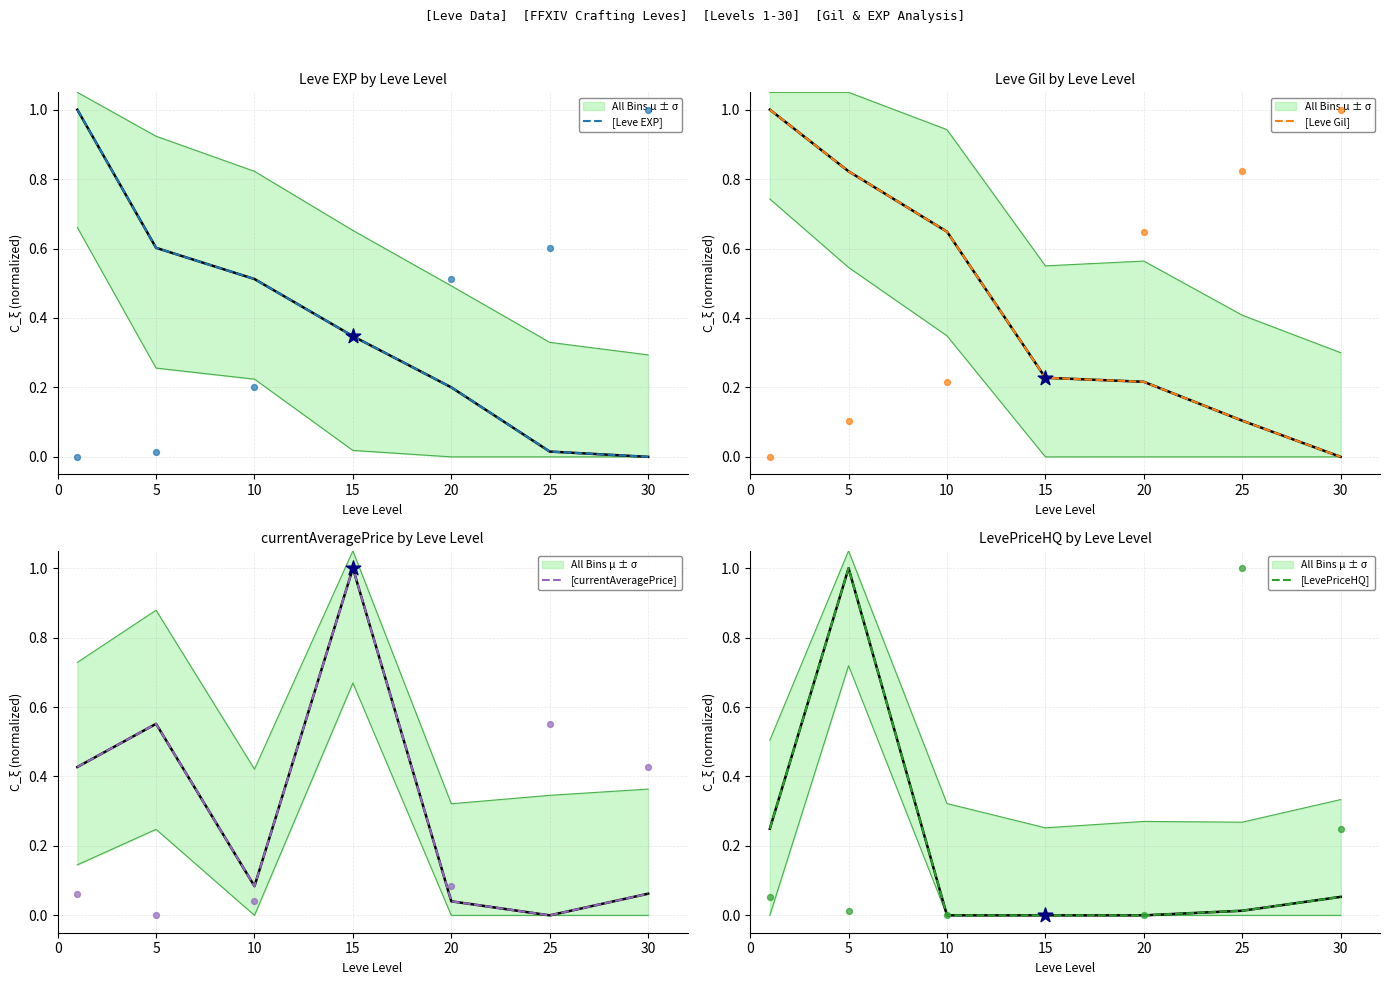

Which series contains the highest Y value?

[Leve EXP]